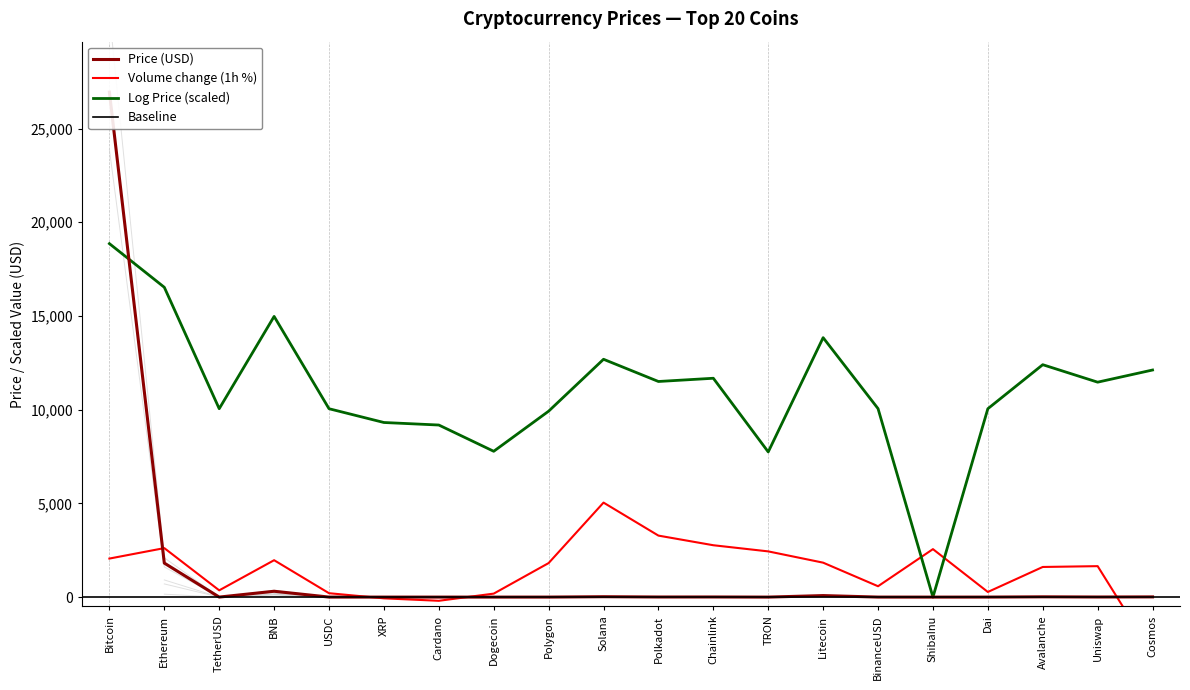

Which series ends up on top after the final intersection of Price and Log_Price?

Log_Price